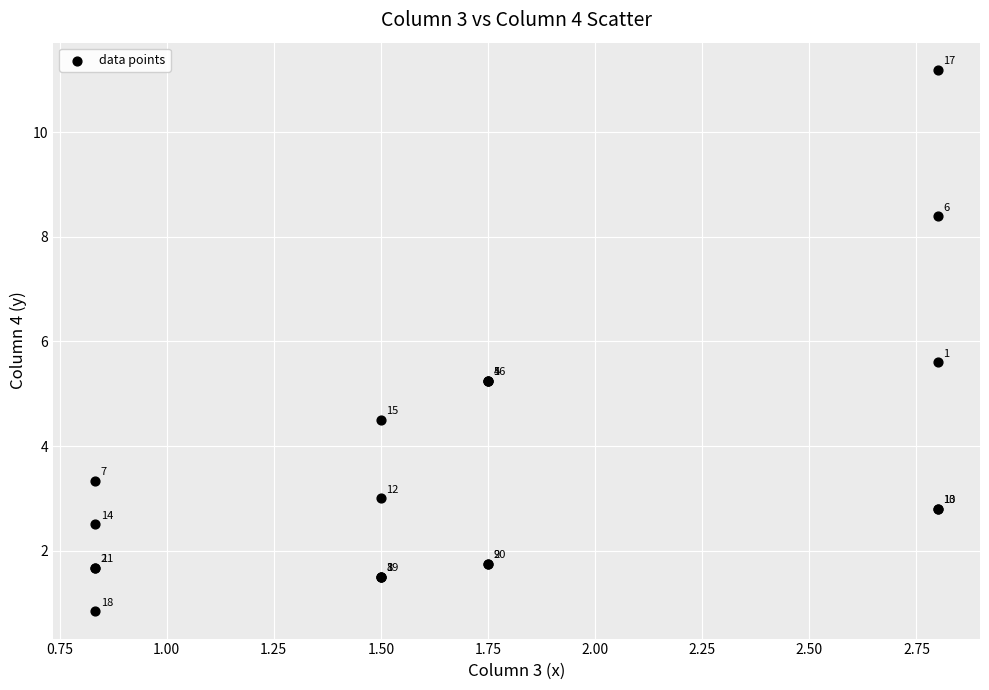

What Y value in the scatter plot is closest to 6?

5.6